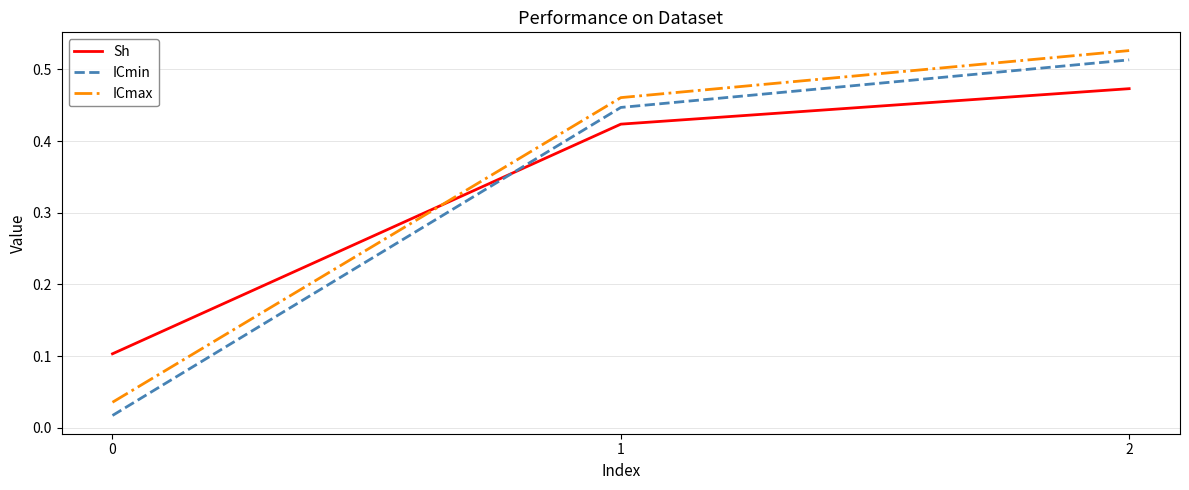

The value of Sh at 2 is 0.7. True or false?

False